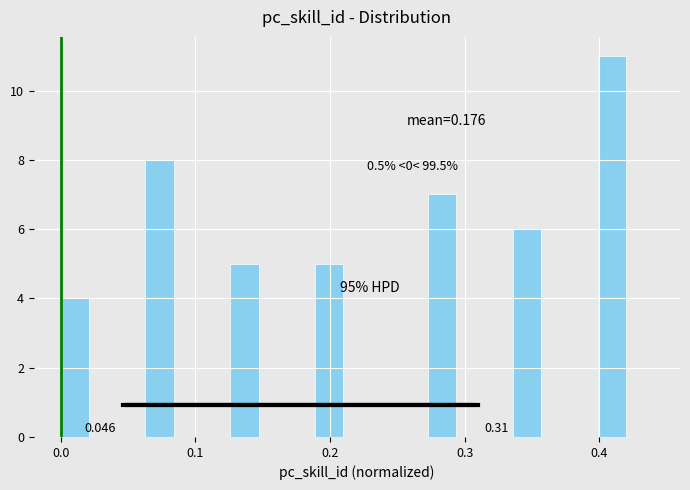

Around what value on the x-axis is the tallest bar? Give the approximate position of its centre, as read against the axis.

0.41